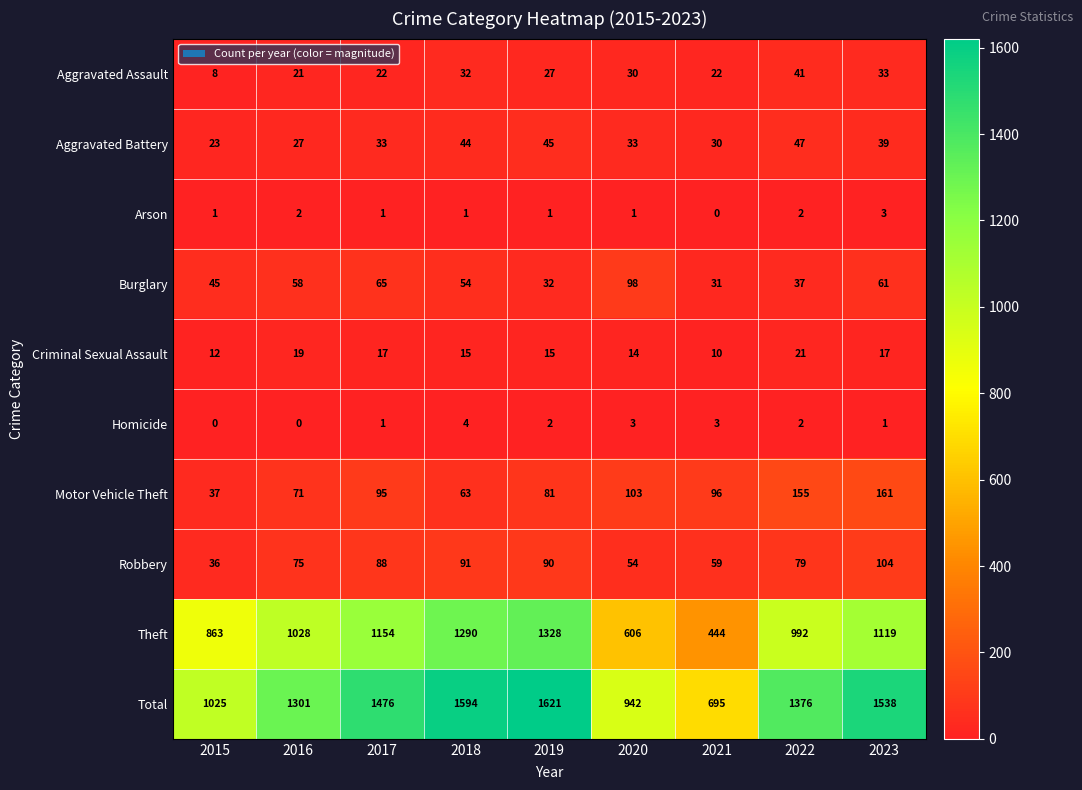

What is the spread (max minus min) of values at 2018?

1593